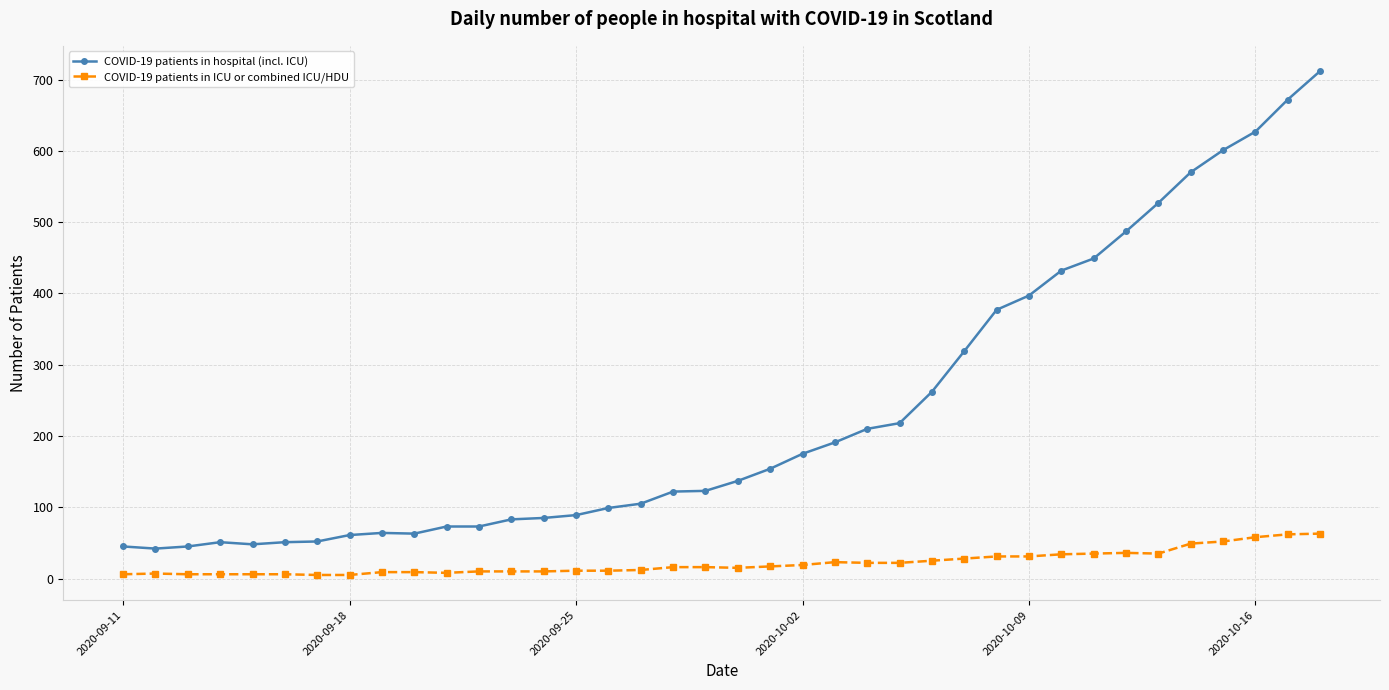

Does the chart have visible grid lines?

Yes